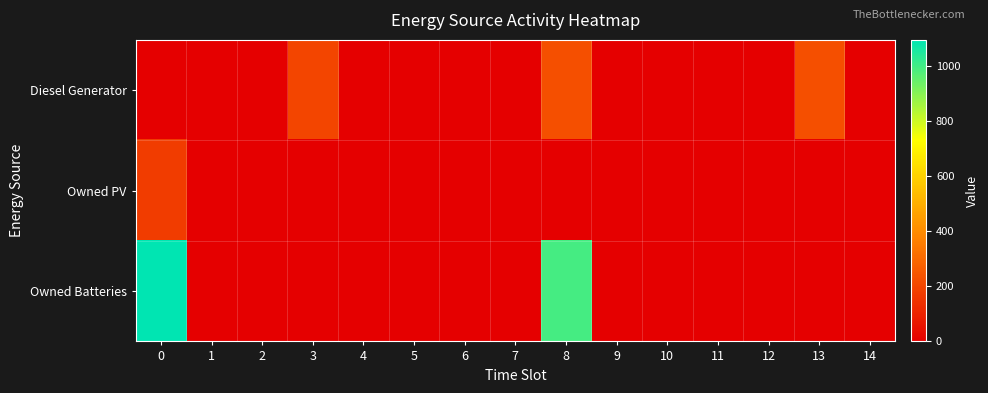

What is the greatest value displayed?

1094.0